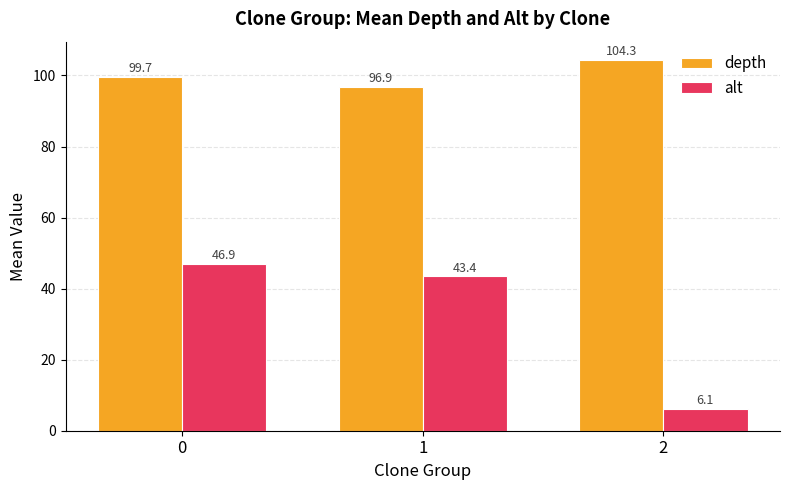

What is the minimum value for alt?

6.1